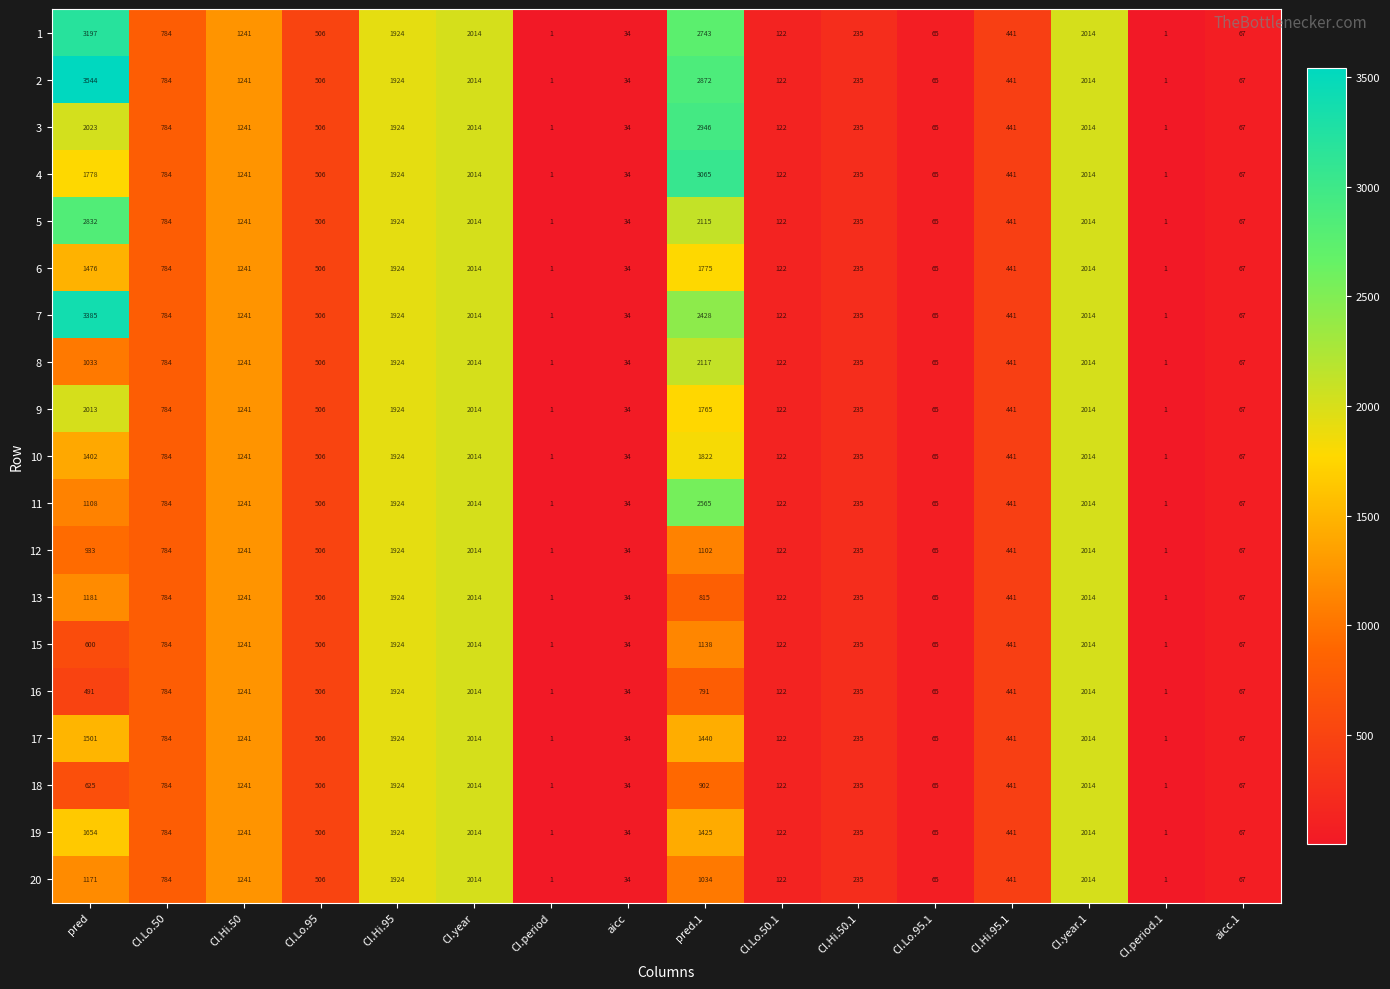

How many values in the 12 series are below 506?

8